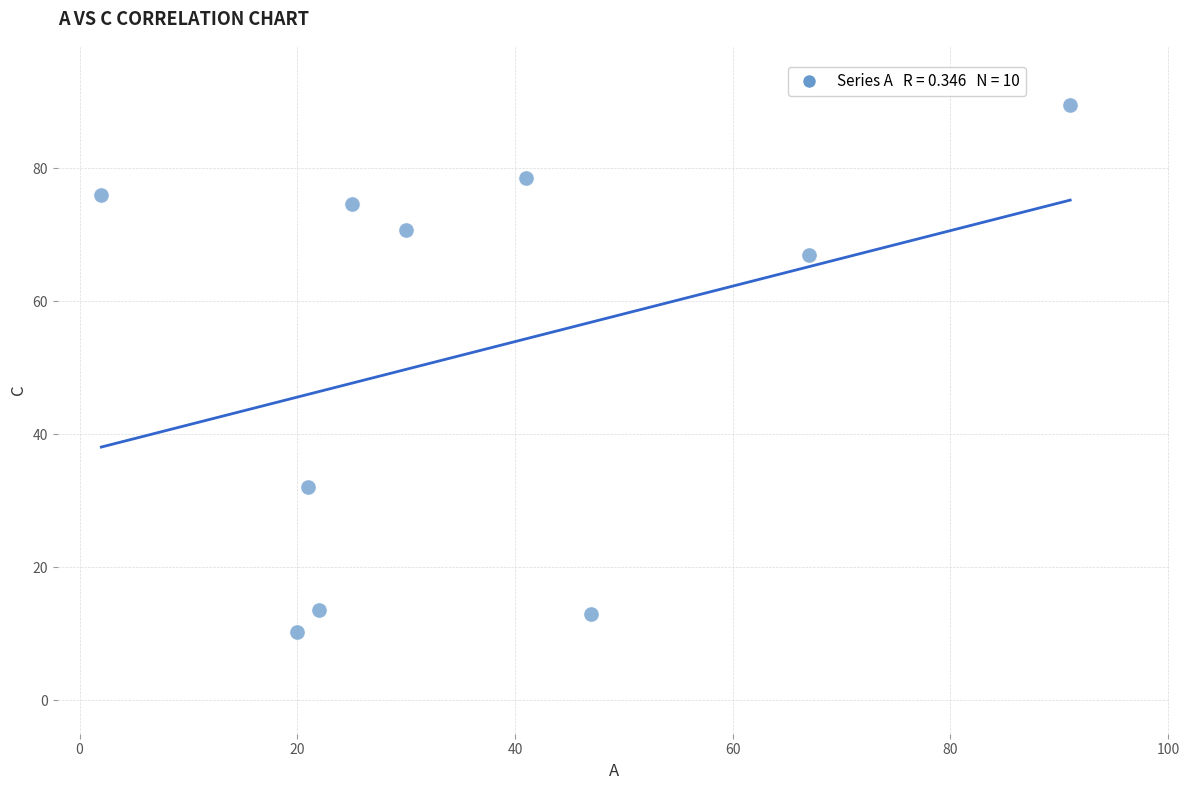

What Y value in the scatter plot is closest to 49?

32.1